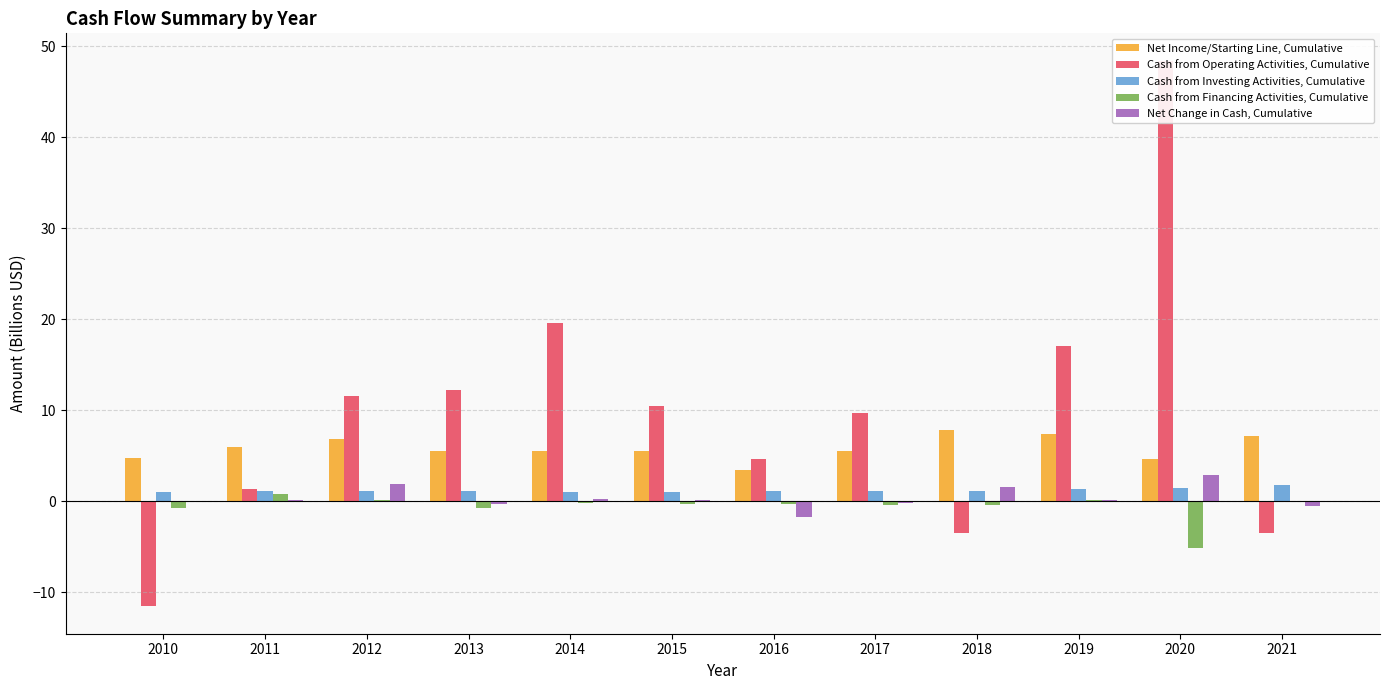

Which series has the widest spread of values?

Cash from Operating Activities, Cumulative